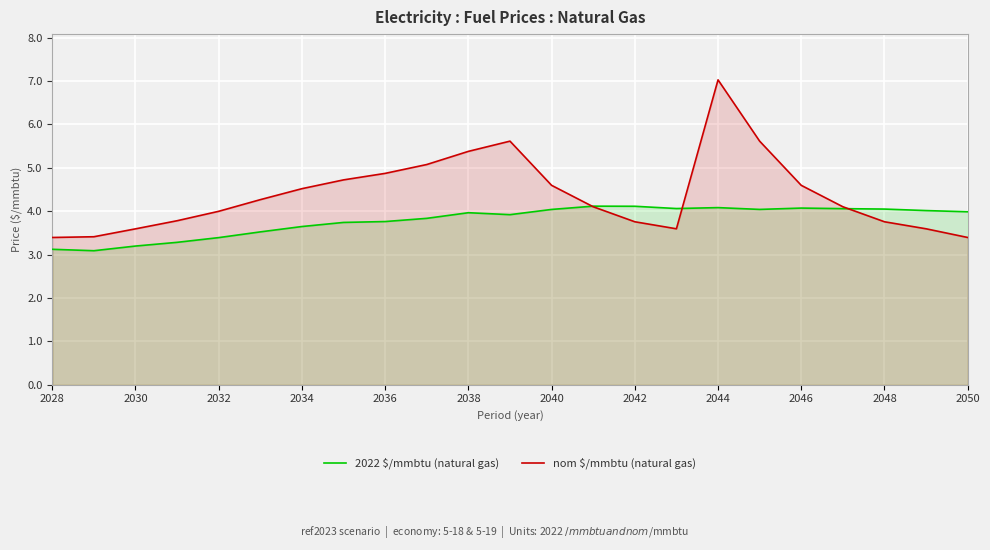

At 2044, list the series in order from smallest to largest.

2022 $/mmbtu (natural gas), nom $/mmbtu (natural gas)